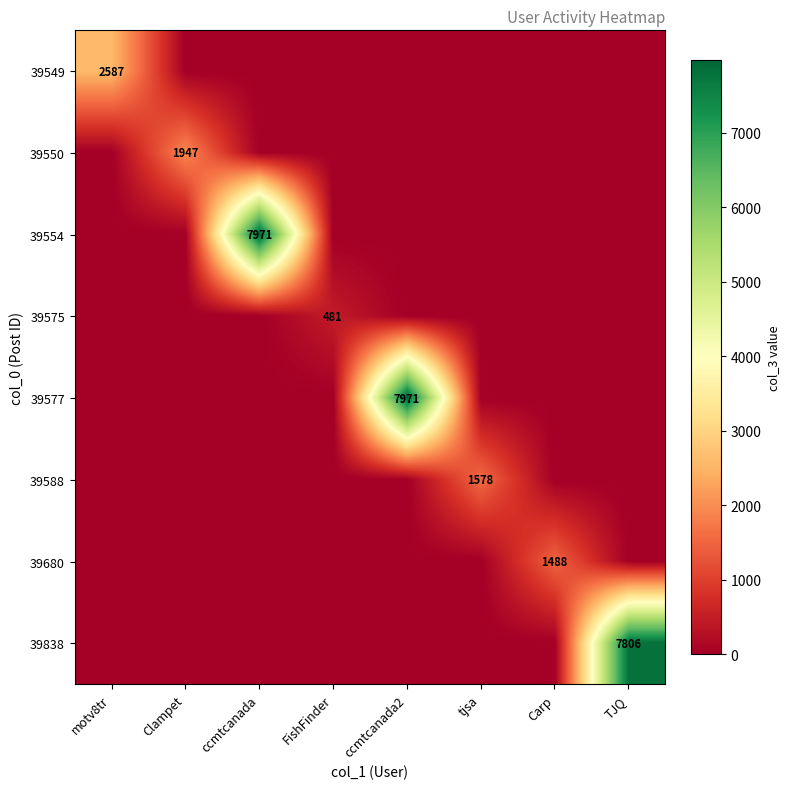

True or false: 39550 has a value of 0 at motv8tr.

True